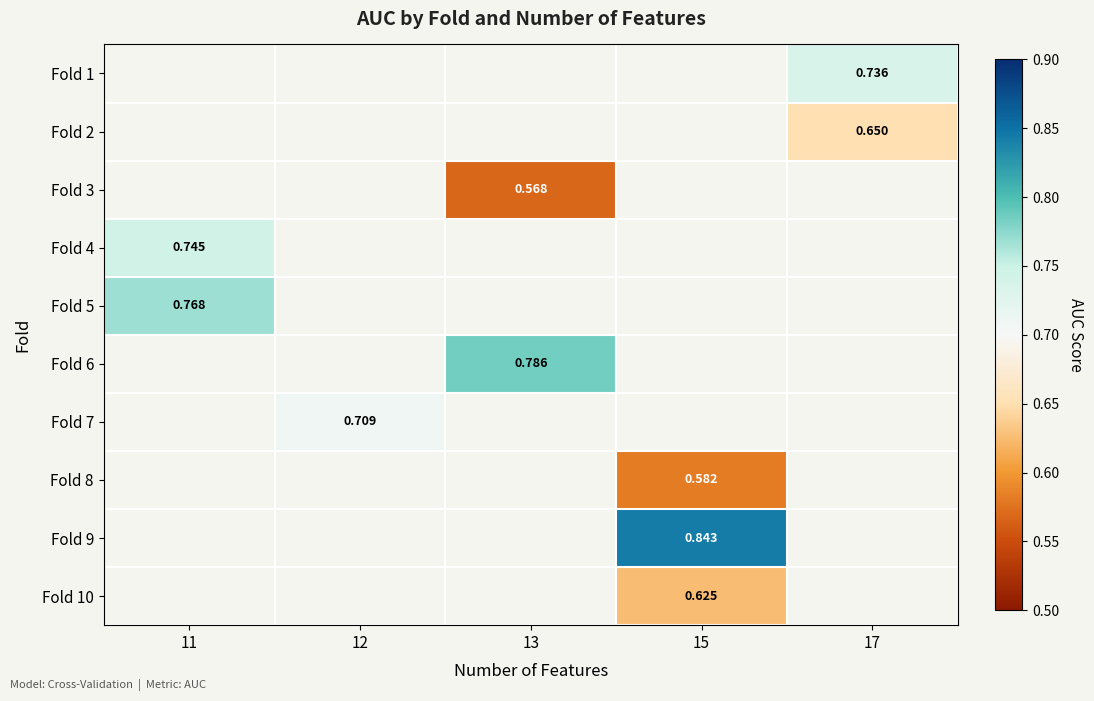

What is the smallest value displayed?

0.6